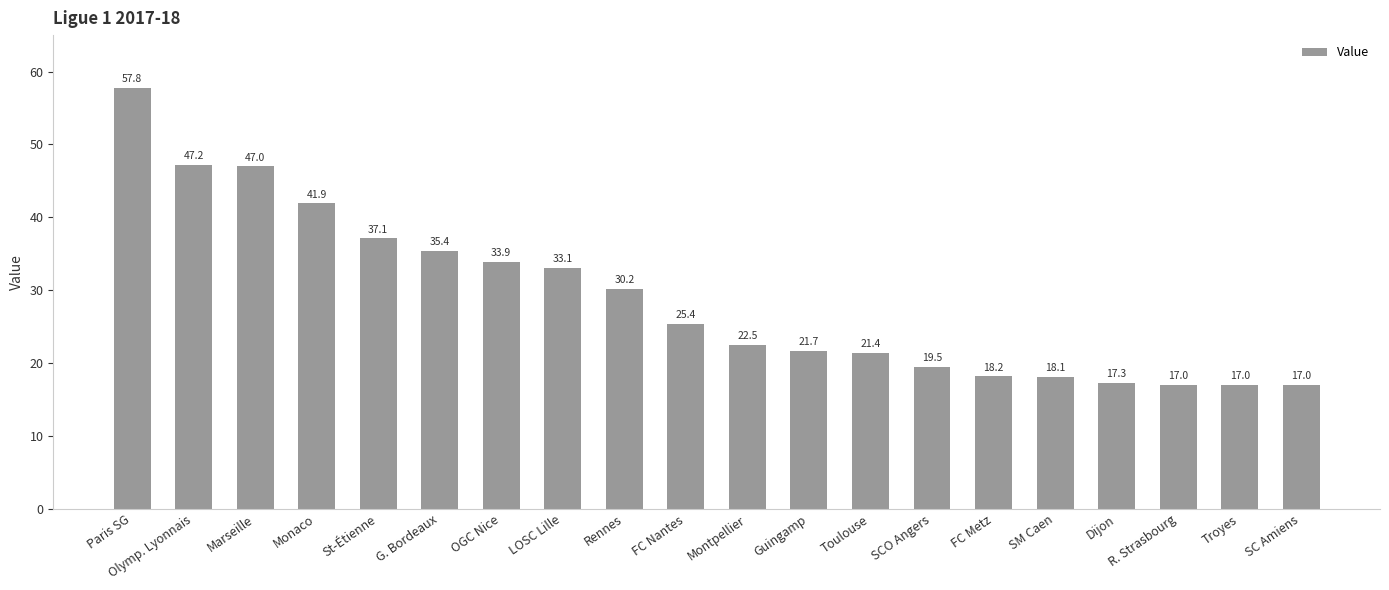

Which category has the highest value across all series?

Paris SG